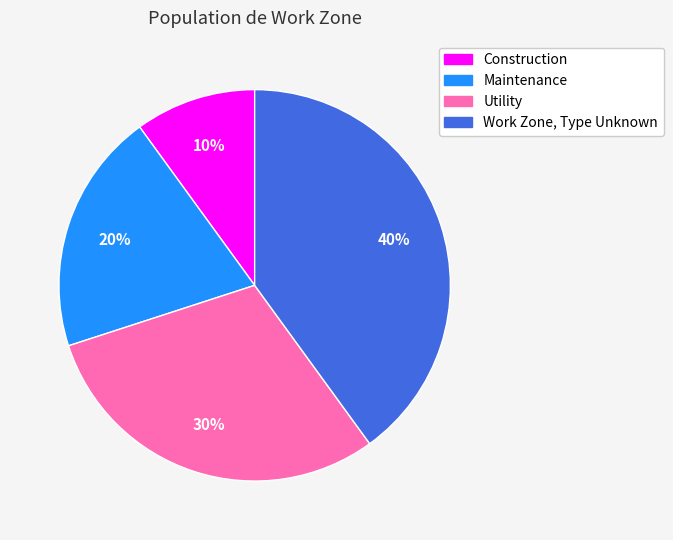

Between Utility and Work Zone, Type Unknown, which is larger?

Work Zone, Type Unknown